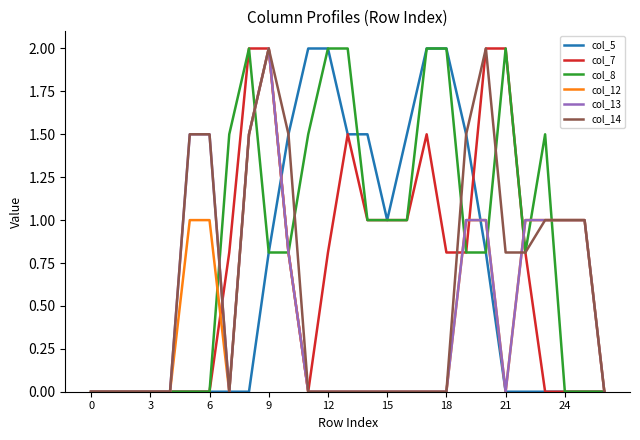

Reading right to left, extract all data points from this chart.

col_5: 0.0	0.0	0.0	0.0	0.0	0.0	0.8	1.5	2.0	2.0	1.5	1.0	1.5	1.5	2.0	2.0	1.5	0.8	0.0	0.0	0.0	0.0	0.0	0.0	0.0	0.0	0.0
col_7: 0.0	0.0	0.0	0.0	0.8	2.0	2.0	0.8	0.8	1.5	1.0	1.0	1.0	1.5	0.8	0.0	0.8	2.0	2.0	0.8	0.0	0.0	0.0	0.0	0.0	0.0	0.0
col_8: 0.0	0.0	0.0	1.5	0.8	2.0	0.8	0.8	2.0	2.0	1.0	1.0	1.0	2.0	2.0	1.5	0.8	0.8	2.0	1.5	0.0	0.0	0.0	0.0	0.0	0.0	0.0
col_12: 0.0	1.0	1.0	1.0	1.0	0.0	1.0	1.0	0.0	0.0	0.0	0.0	0.0	0.0	0.0	0.0	0.8	2.0	1.5	0.0	1.0	1.0	0.0	0.0	0.0	0.0	0.0
col_13: 0.0	1.0	1.0	1.0	1.0	0.0	1.0	1.0	0.0	0.0	0.0	0.0	0.0	0.0	0.0	0.0	0.8	2.0	1.5	0.0	1.5	1.5	0.0	0.0	0.0	0.0	0.0
col_14: 0.0	1.0	1.0	1.0	0.8	0.8	2.0	1.5	0.0	0.0	0.0	0.0	0.0	0.0	0.0	0.0	1.5	2.0	1.5	0.0	1.5	1.5	0.0	0.0	0.0	0.0	0.0